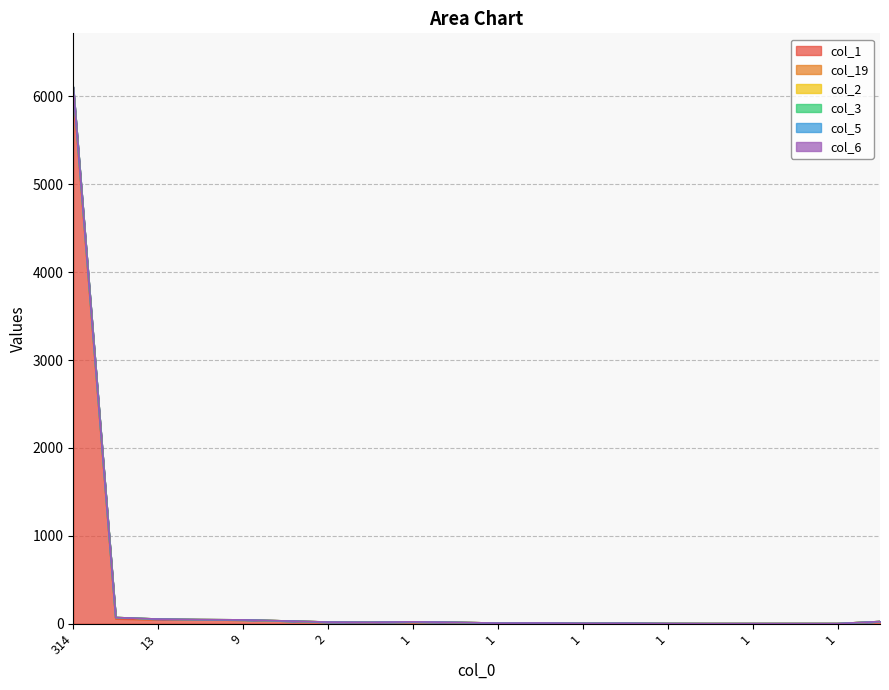

How many categories are shown in the chart?

20